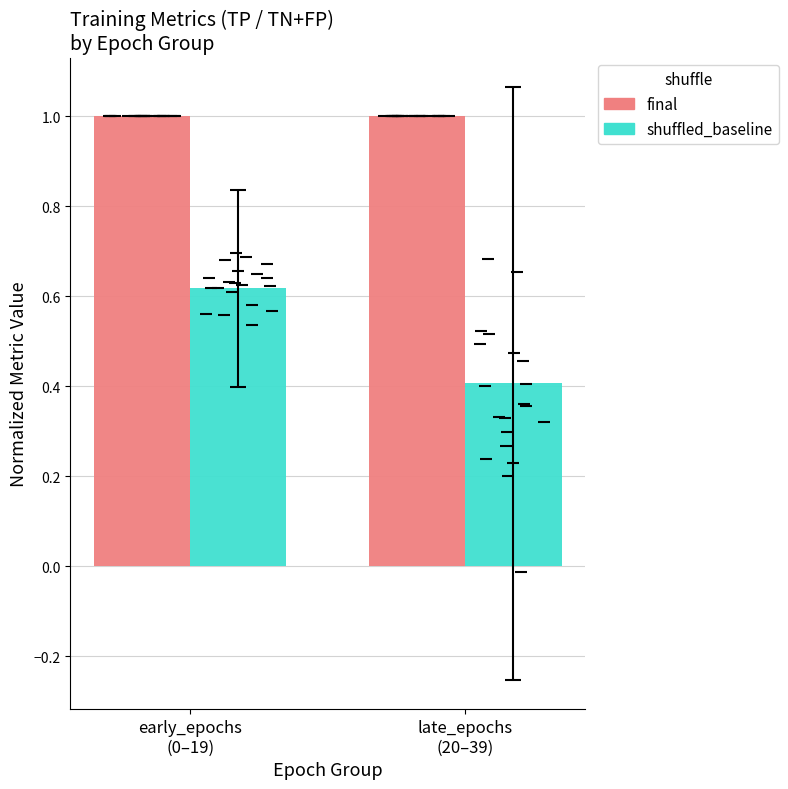

List the series in order of their overall mean, lowest first.

shuffled_baseline, final